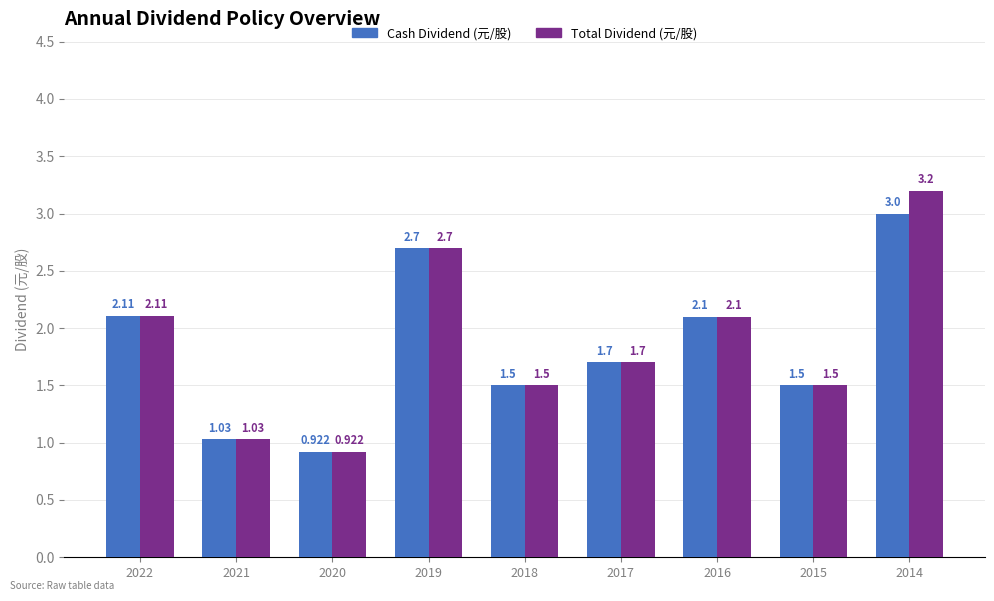

What is the value of the Total Dividend (元/股) bar at the 9th from the left?

3.2